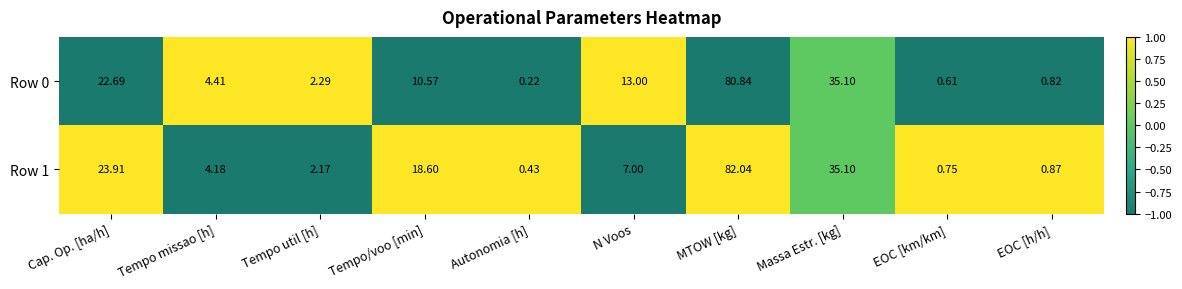

At which label does Row 0 reach its peak?

MTOW [kg]